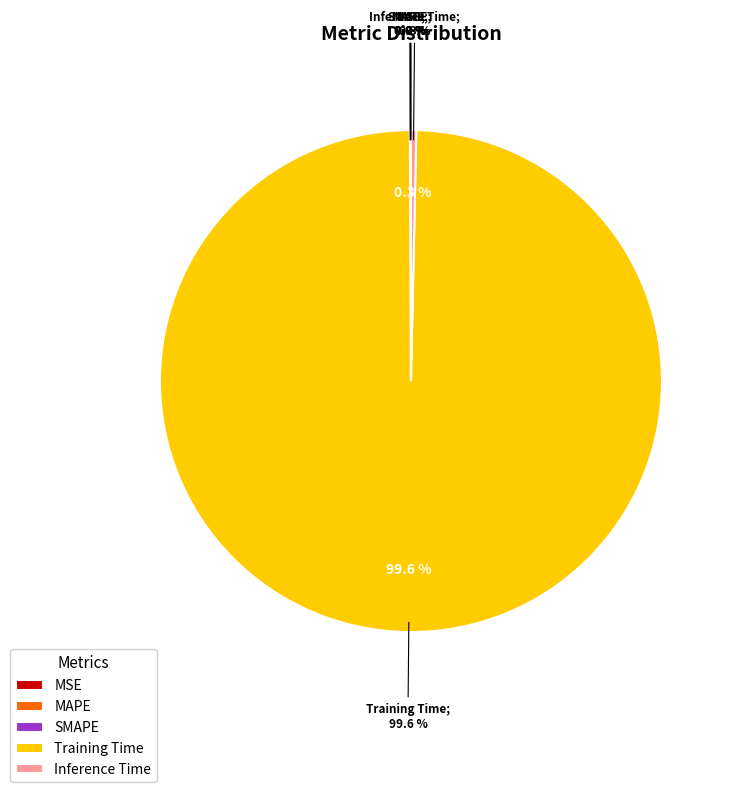

Count the number of slices in the pie.

5